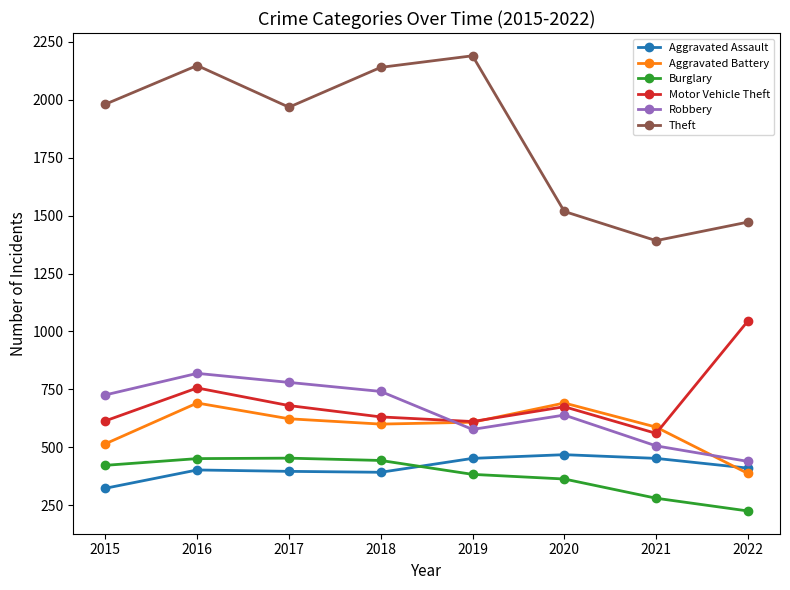

Which series has the widest spread of values?

Theft